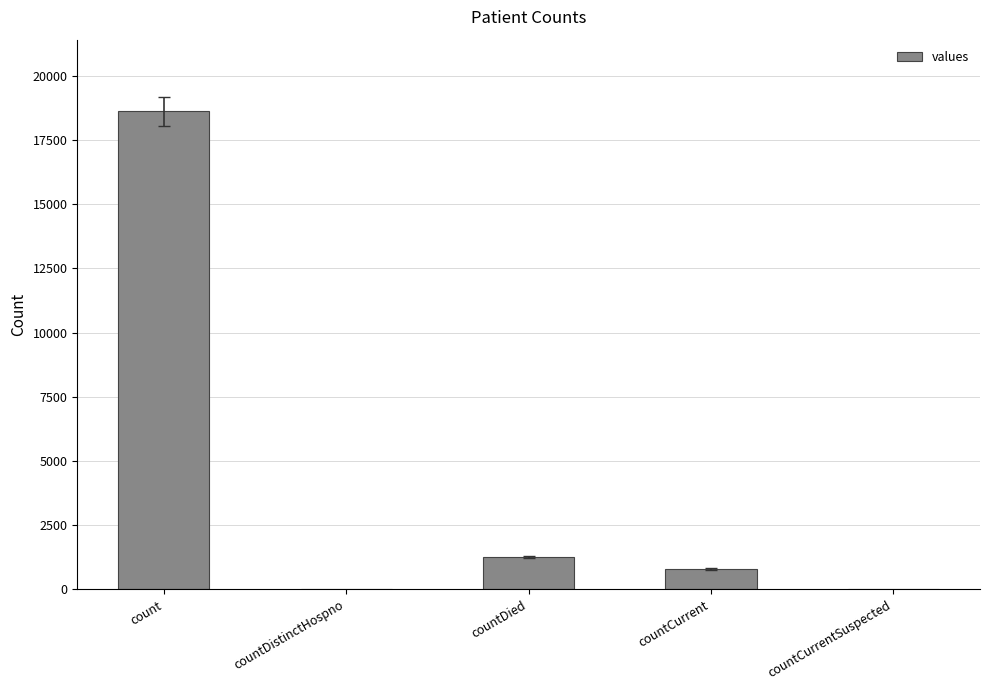

What is the sum of the values at countCurrentSuspected and countDied?

1250